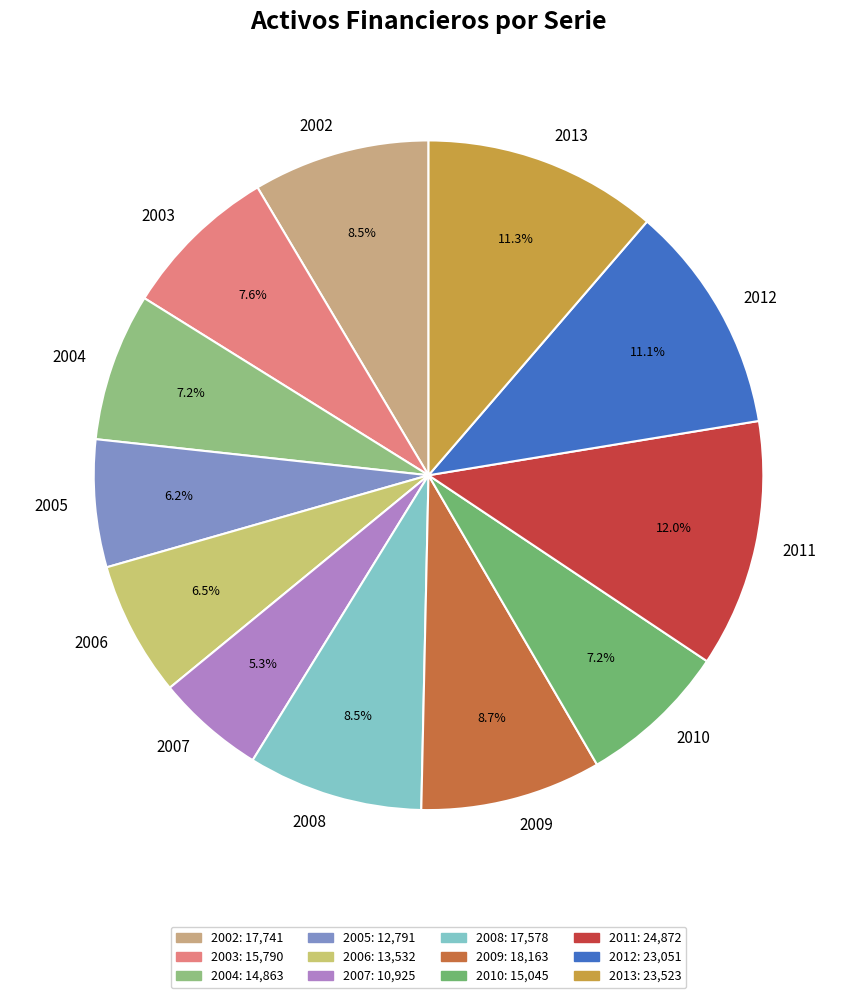

What is the ratio of the value at 2011 to the value at 2006?

1.8